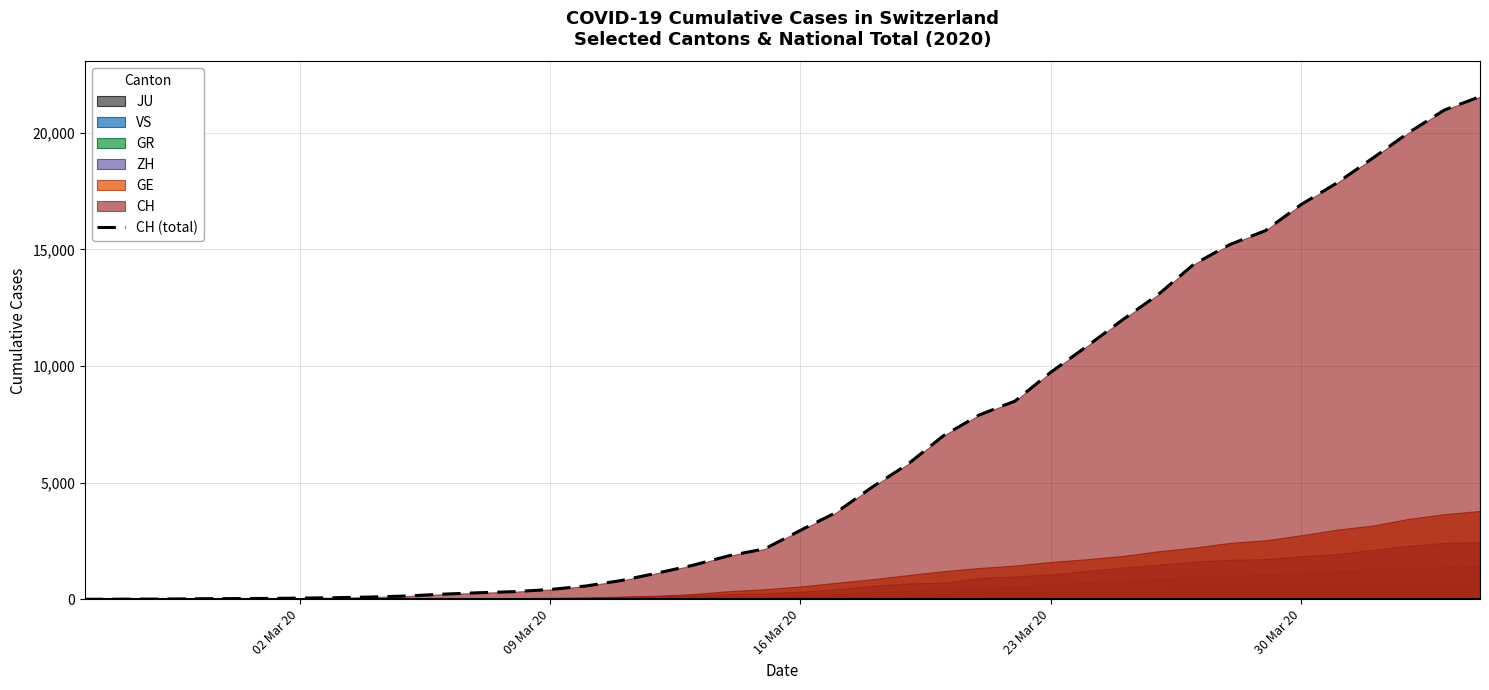

What is the highest value of the CH (total) series?

21554